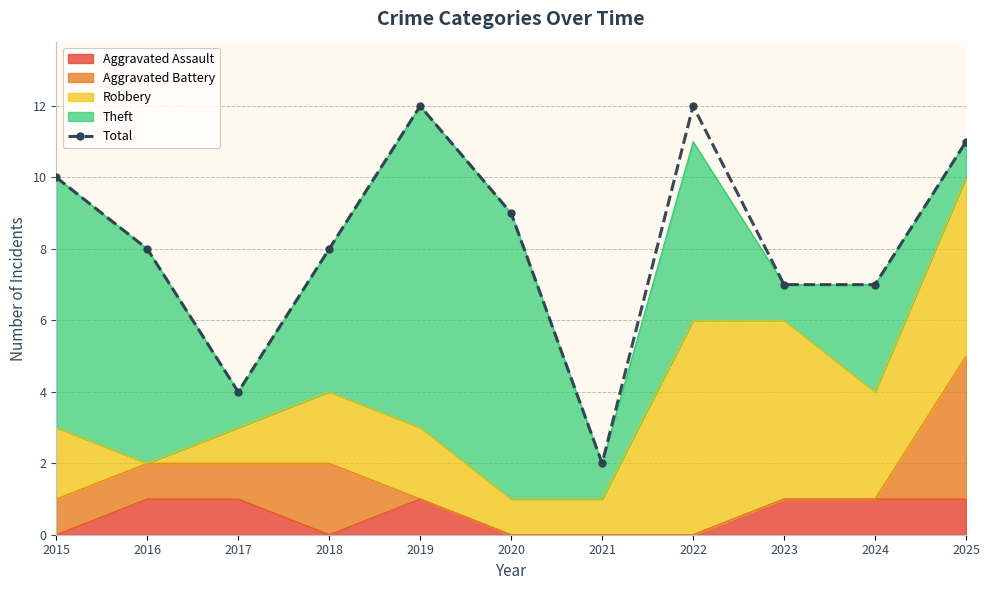

Rank the categories by value from highest to lowest.

2019, 2022, 2025, 2015, 2020, 2016, 2018, 2023, 2024, 2017, 2021